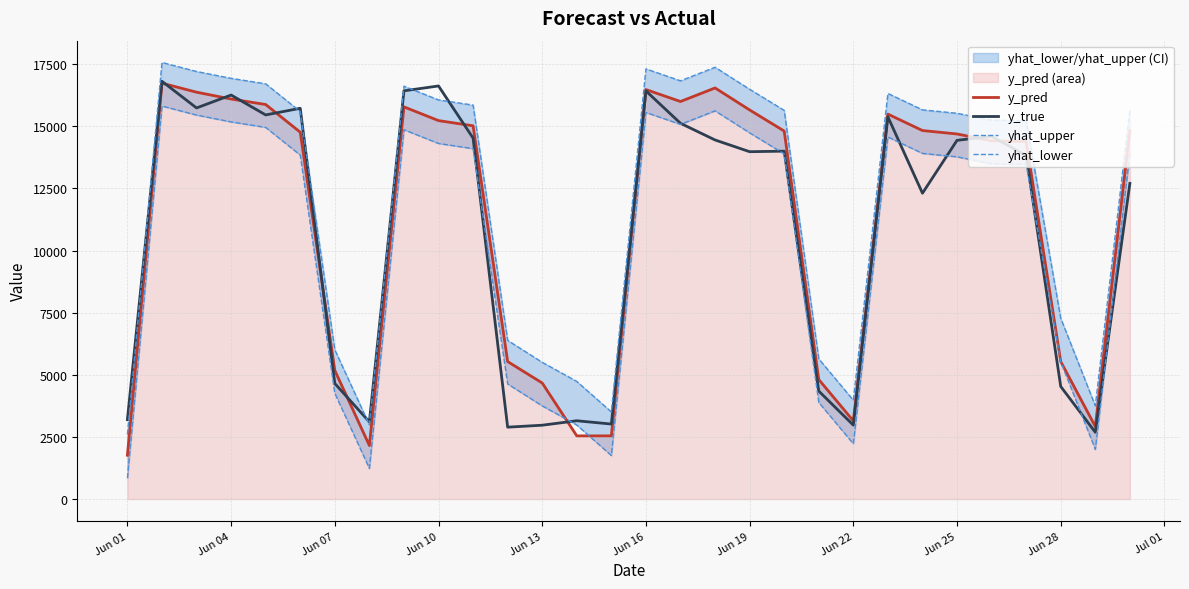

The value of y_pred at Jun 28 is 5532.9. True or false?

True